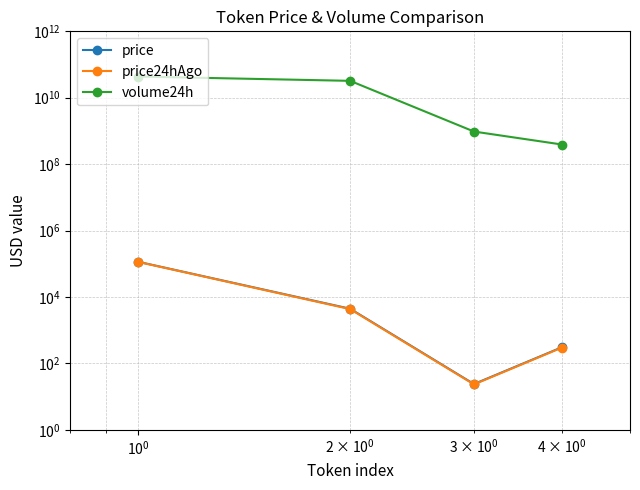

Does the chart display data point markers on the line(s)?

Yes